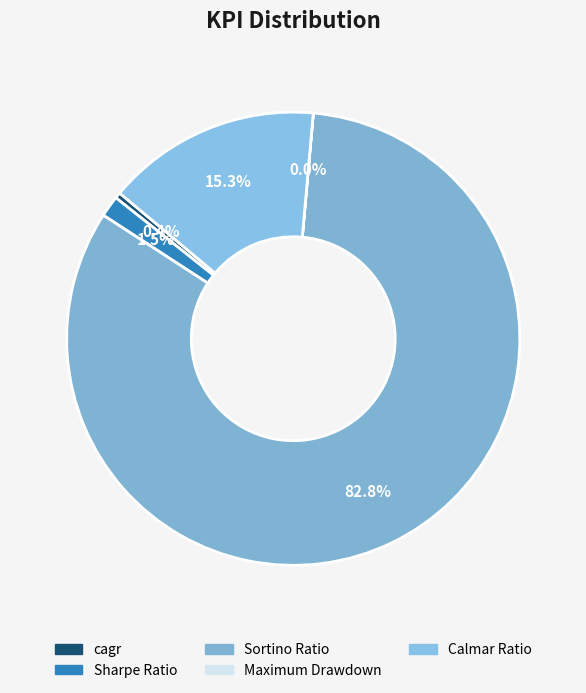

Does Sortino Ratio account for over 50% of the chart?

Yes